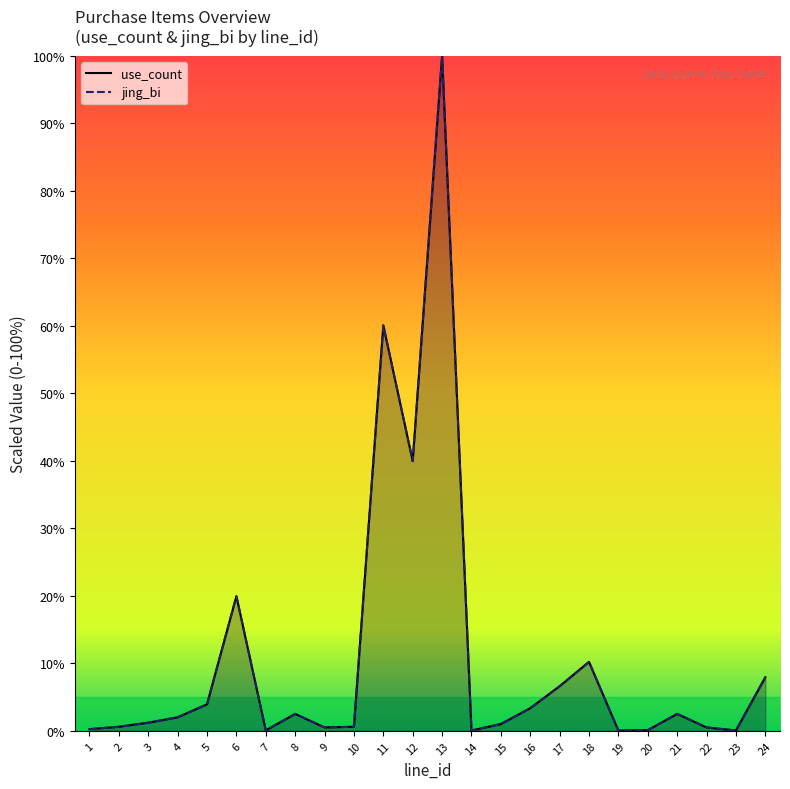

What is the value of the use_count point at the 11th from the left?

60.0